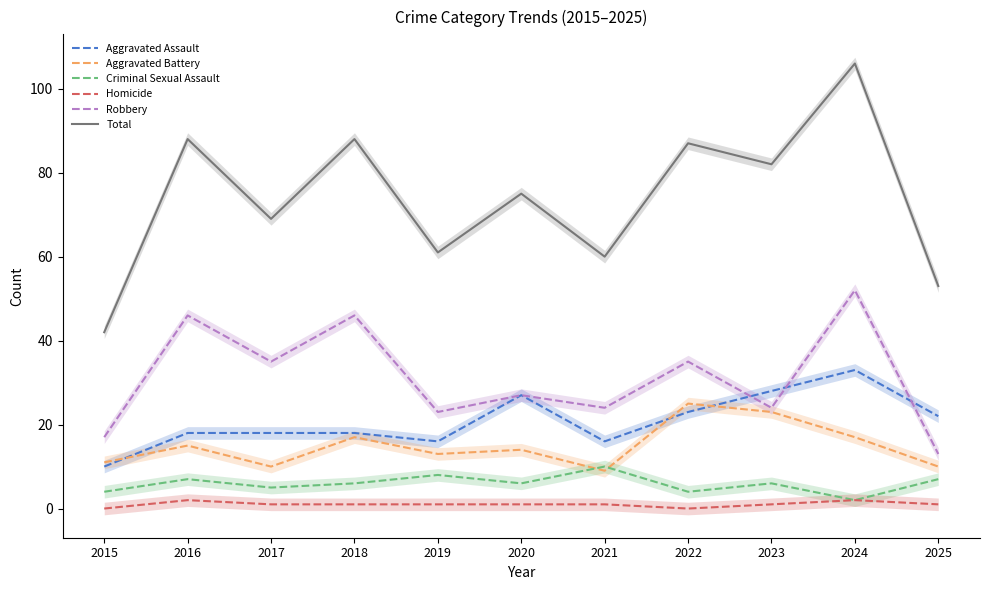

True or false: Homicide has more than 2 interior local peaks.

False